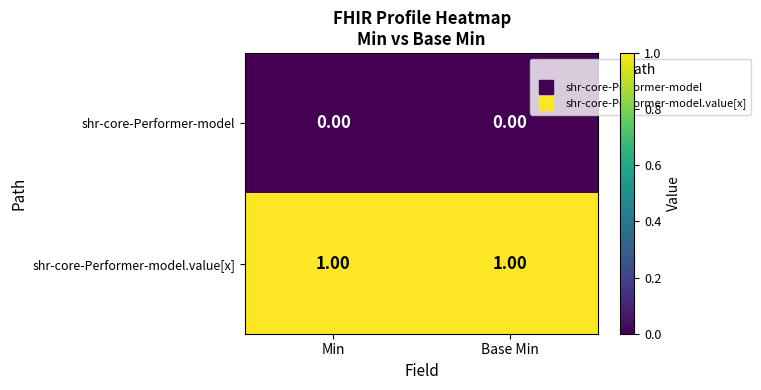

List the series in order of their peak value, highest first.

shr-core-Performer-model.value[x], shr-core-Performer-model